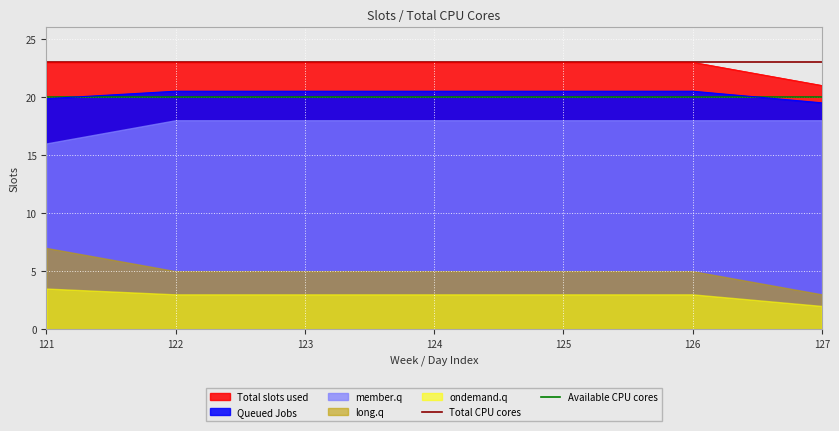

True or false: Total slots used has a value of 9.4 at 123.

False